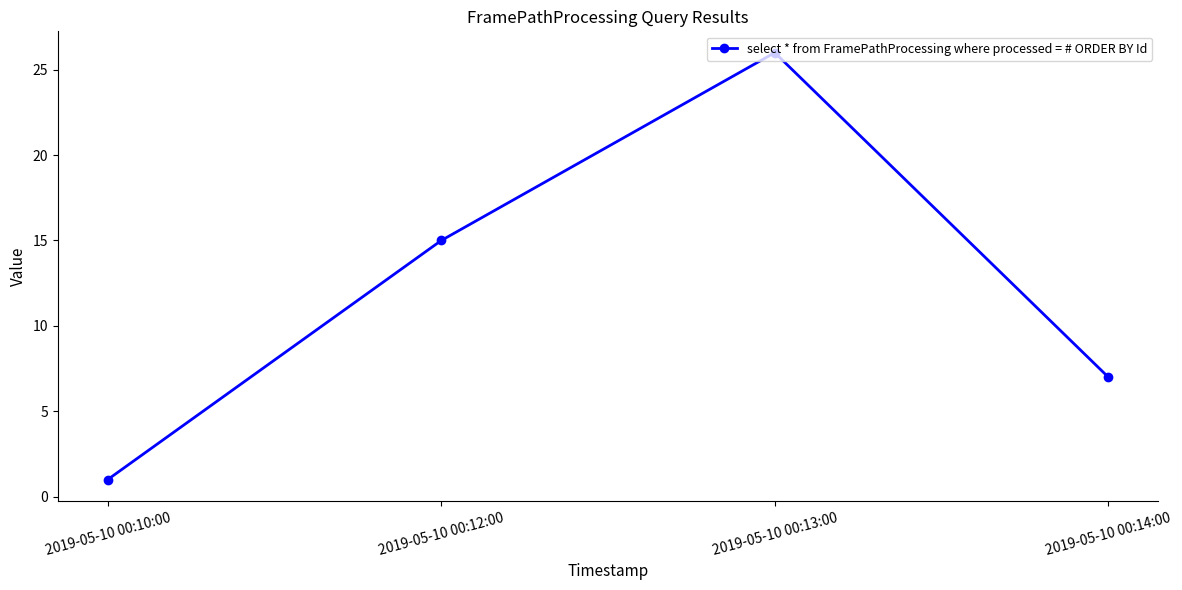

Where is the data nearest to the value 13?

2019-05-10 00:12:00